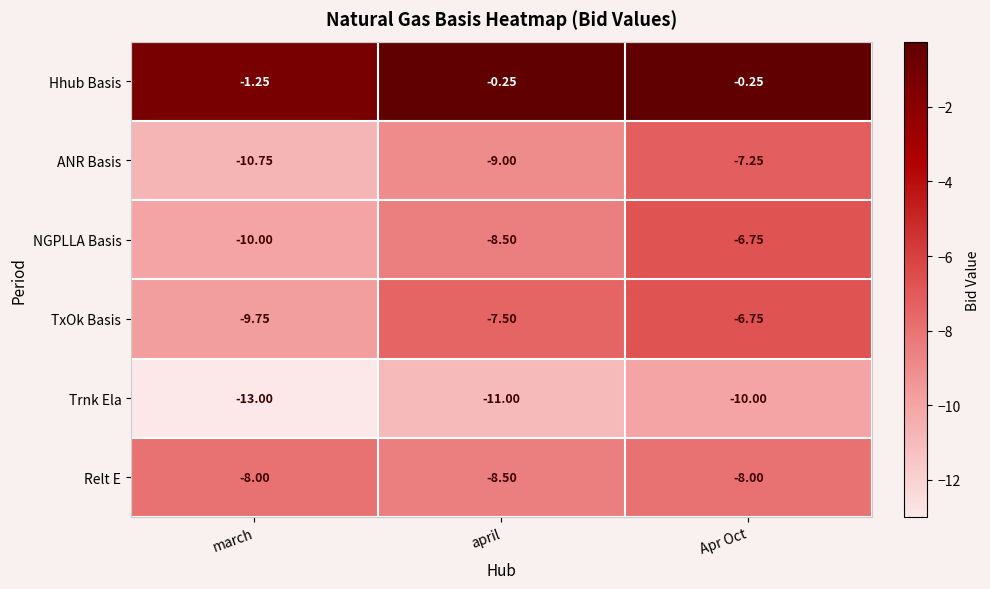

How many categories are shown in the chart?

3